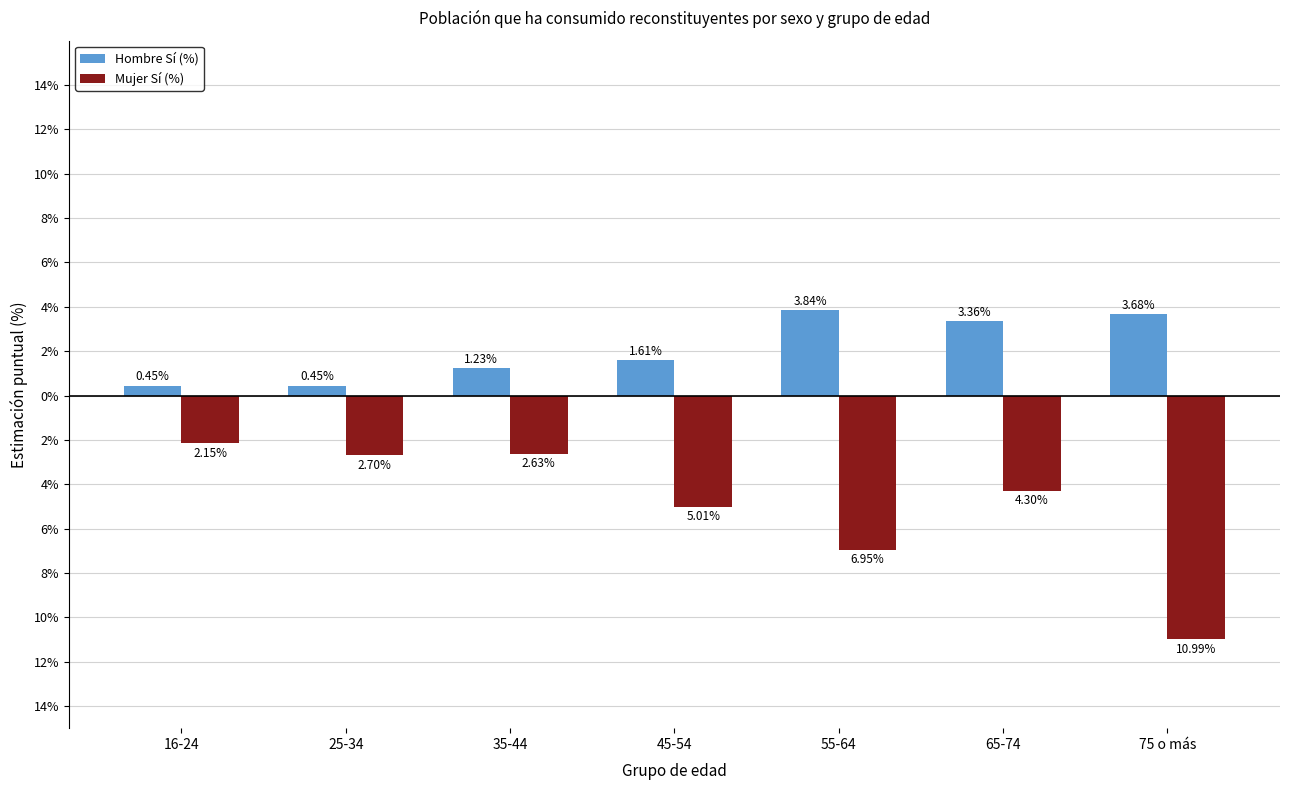

What are all the series names shown in the legend?

Hombre Sí (%), Mujer Sí (%)